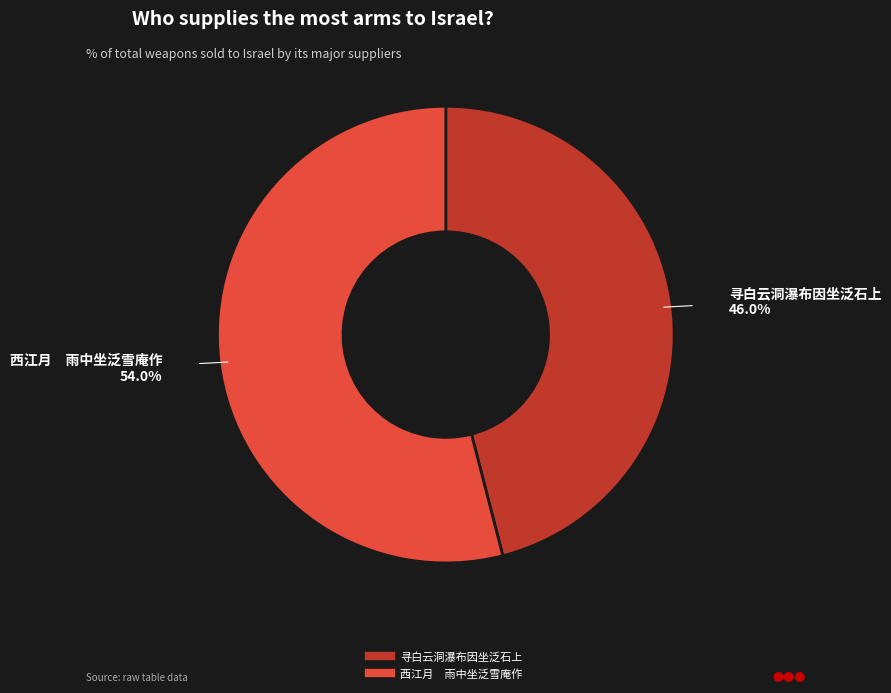

Which category has the biggest portion of the pie?

西江月 雨中坐泛雪庵作